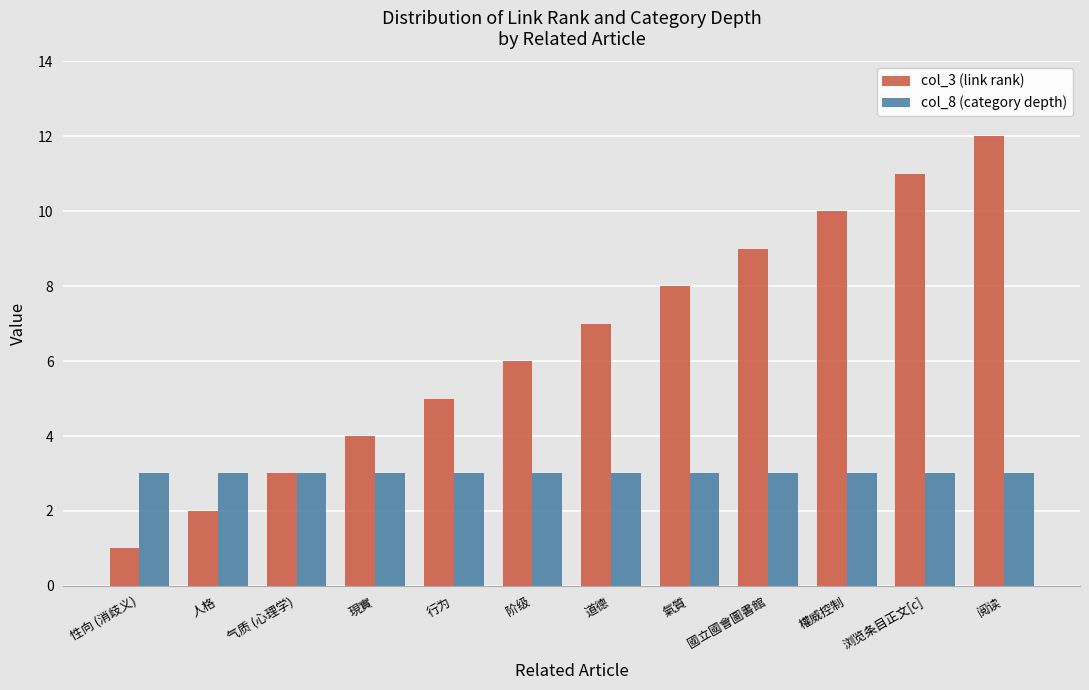

At 國立國會圖書館, list the series in order from smallest to largest.

col_8 (category depth), col_3 (link rank)